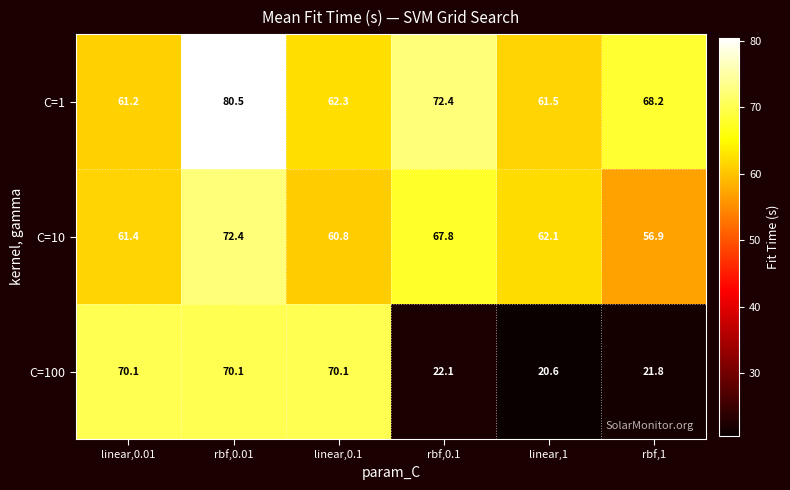

How many values in the C=10 series are below 62?

3